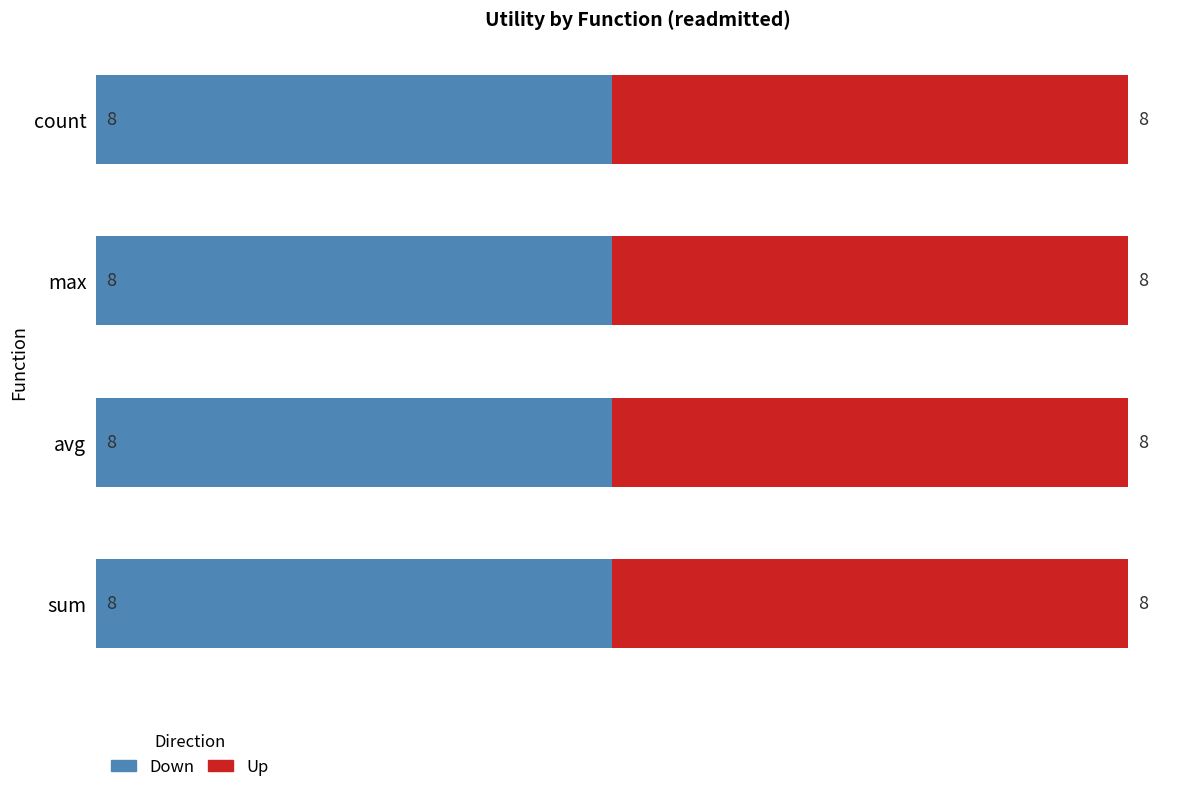

Rank the series at count from lowest to highest value.

Up, Down